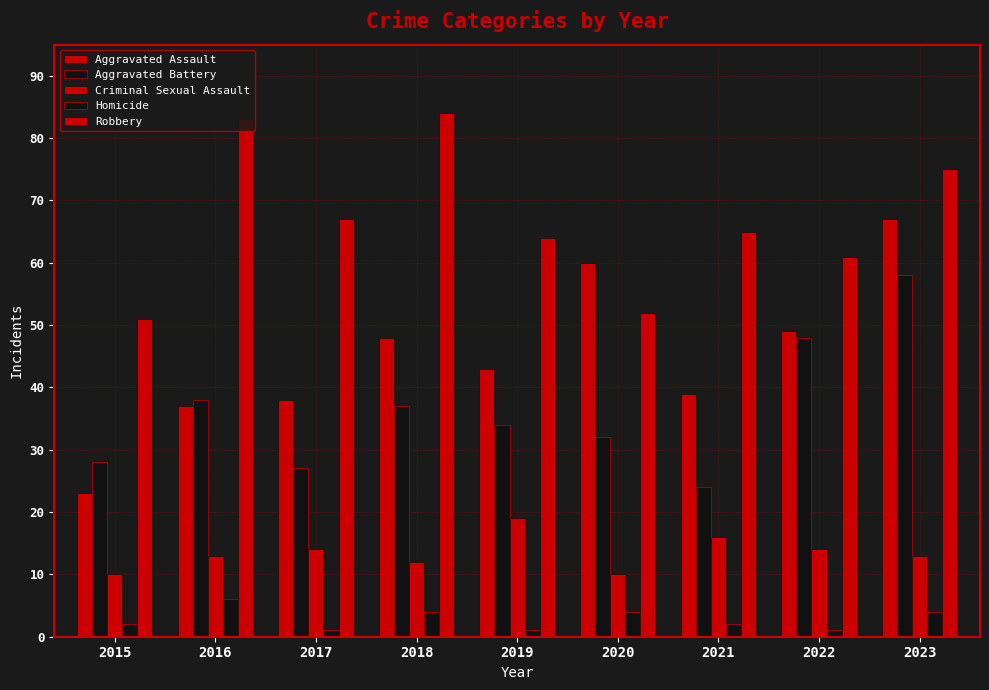

Reading left to right, what are all the values shown in this chart?

Aggravated Assault: 23	37	38	48	43	60	39	49	67
Aggravated Battery: 28	38	27	37	34	32	24	48	58
Criminal Sexual Assault: 10	13	14	12	19	10	16	14	13
Homicide: 2	6	1	4	1	4	2	1	4
Robbery: 51	83	67	84	64	52	65	61	75